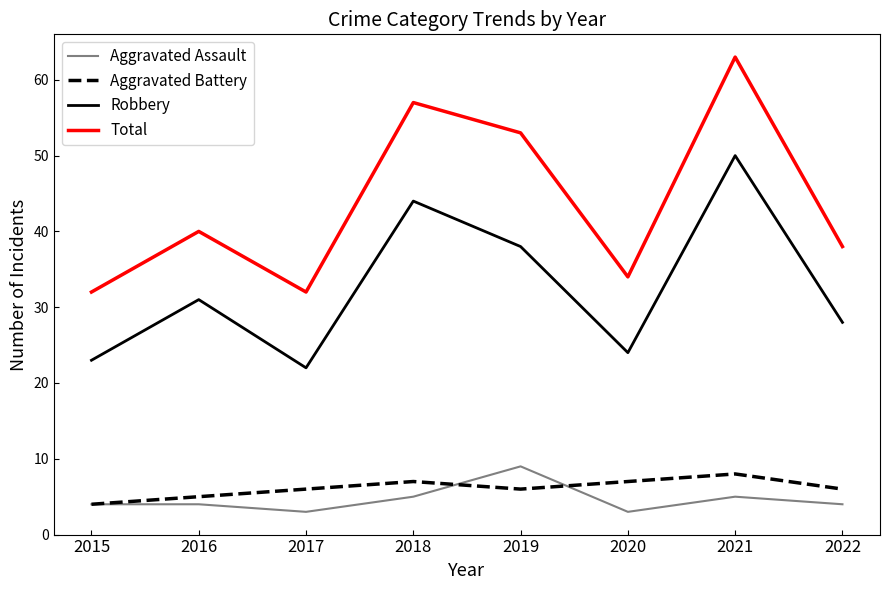

Rank the series at 2019 from lowest to highest value.

Aggravated Battery, Aggravated Assault, Robbery, Total